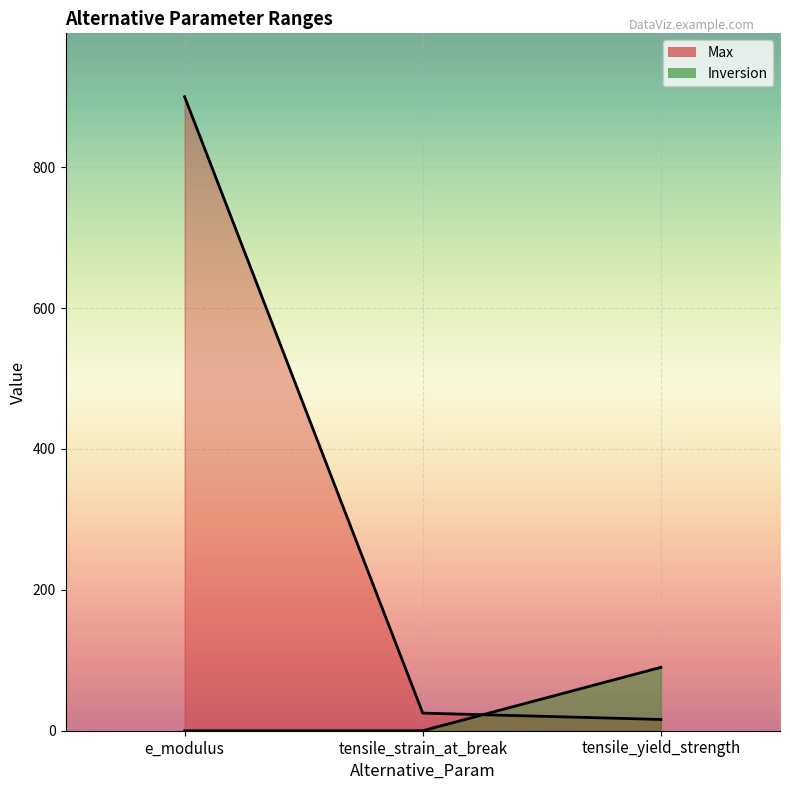

At which category is the sum across all series the highest?

e_modulus